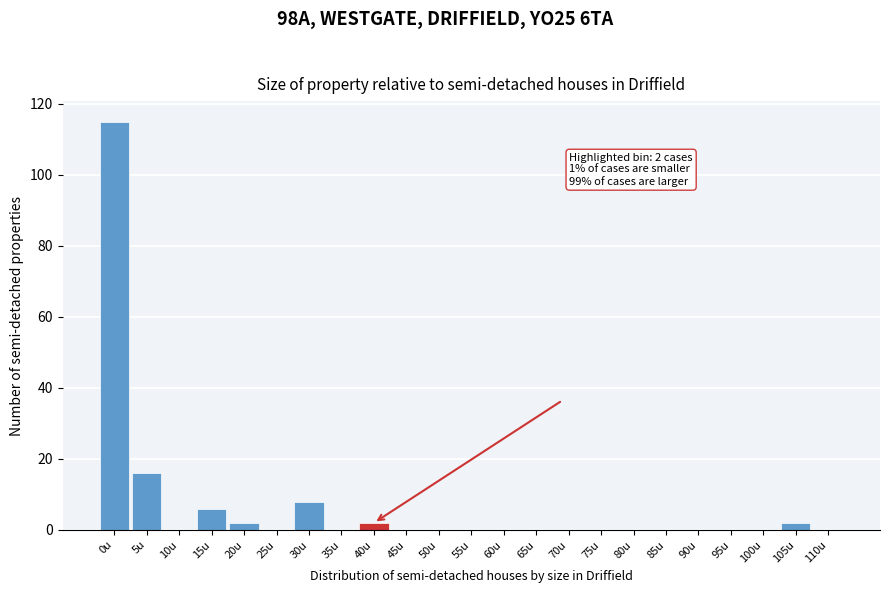

Reading left to right, what are all the values shown in this chart?

0u=115	5u=16	10u=0	15u=6	20u=2	25u=0	30u=8	35u=0	40u=2	45u=0	50u=0	55u=0	60u=0	65u=0	70u=0	75u=0	80u=0	85u=0	90u=0	95u=0	100u=0	105u=2	110u=0